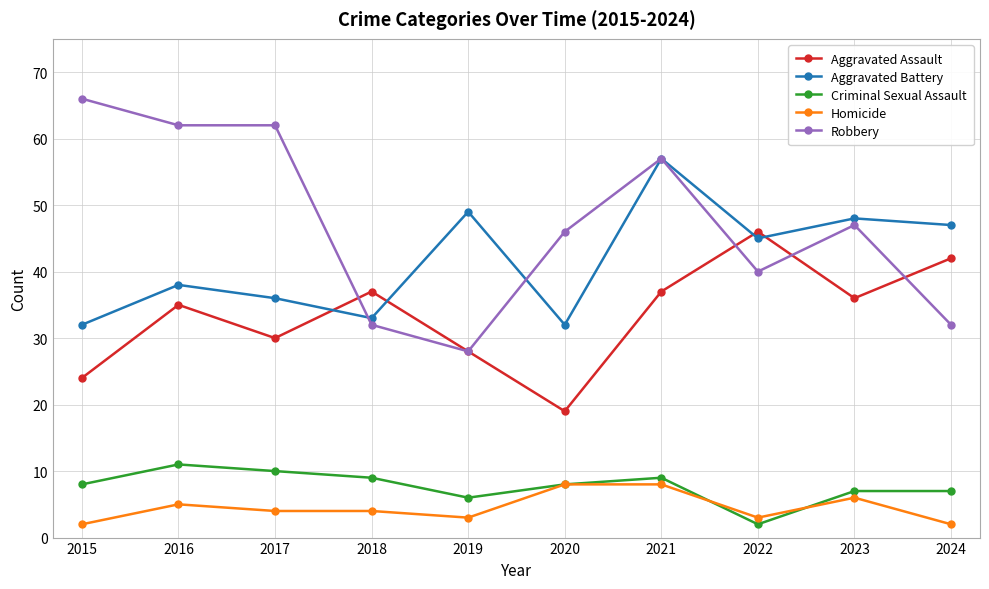

Does the chart have visible grid lines?

Yes